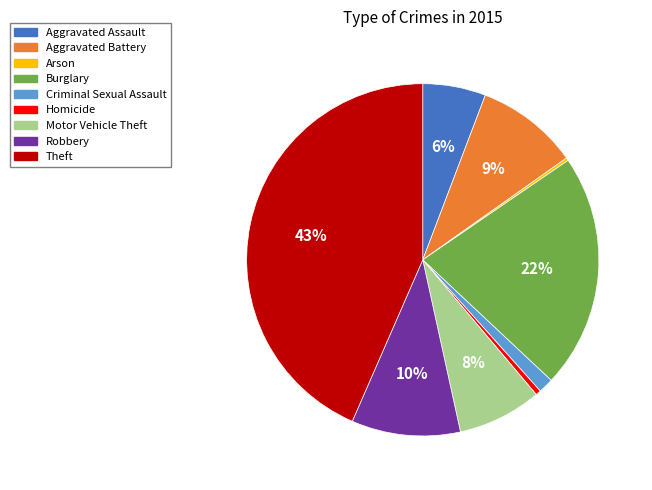

To the nearest percent, what is the difference between the largest and smallest slice percentages?

43%